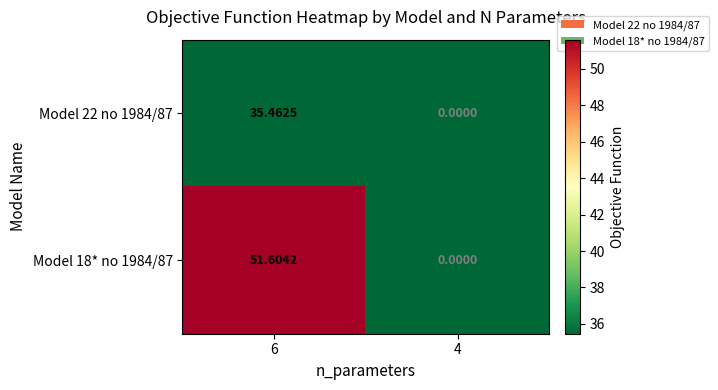

Is the value of Model 22 no 1984/87 at 4 greater than the value of Model 18* no 1984/87 at 6?

No